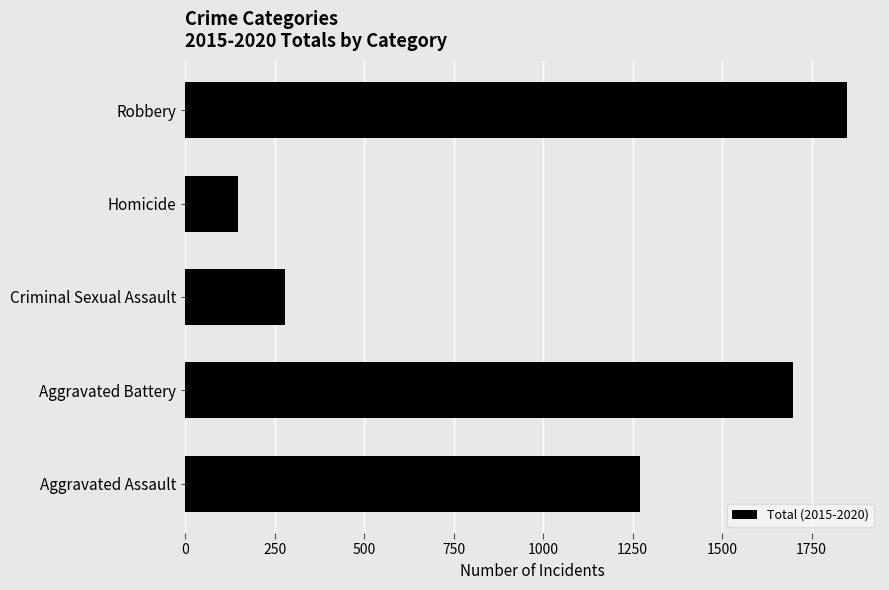

True or false: the data shows 2473 at Aggravated Battery.

False